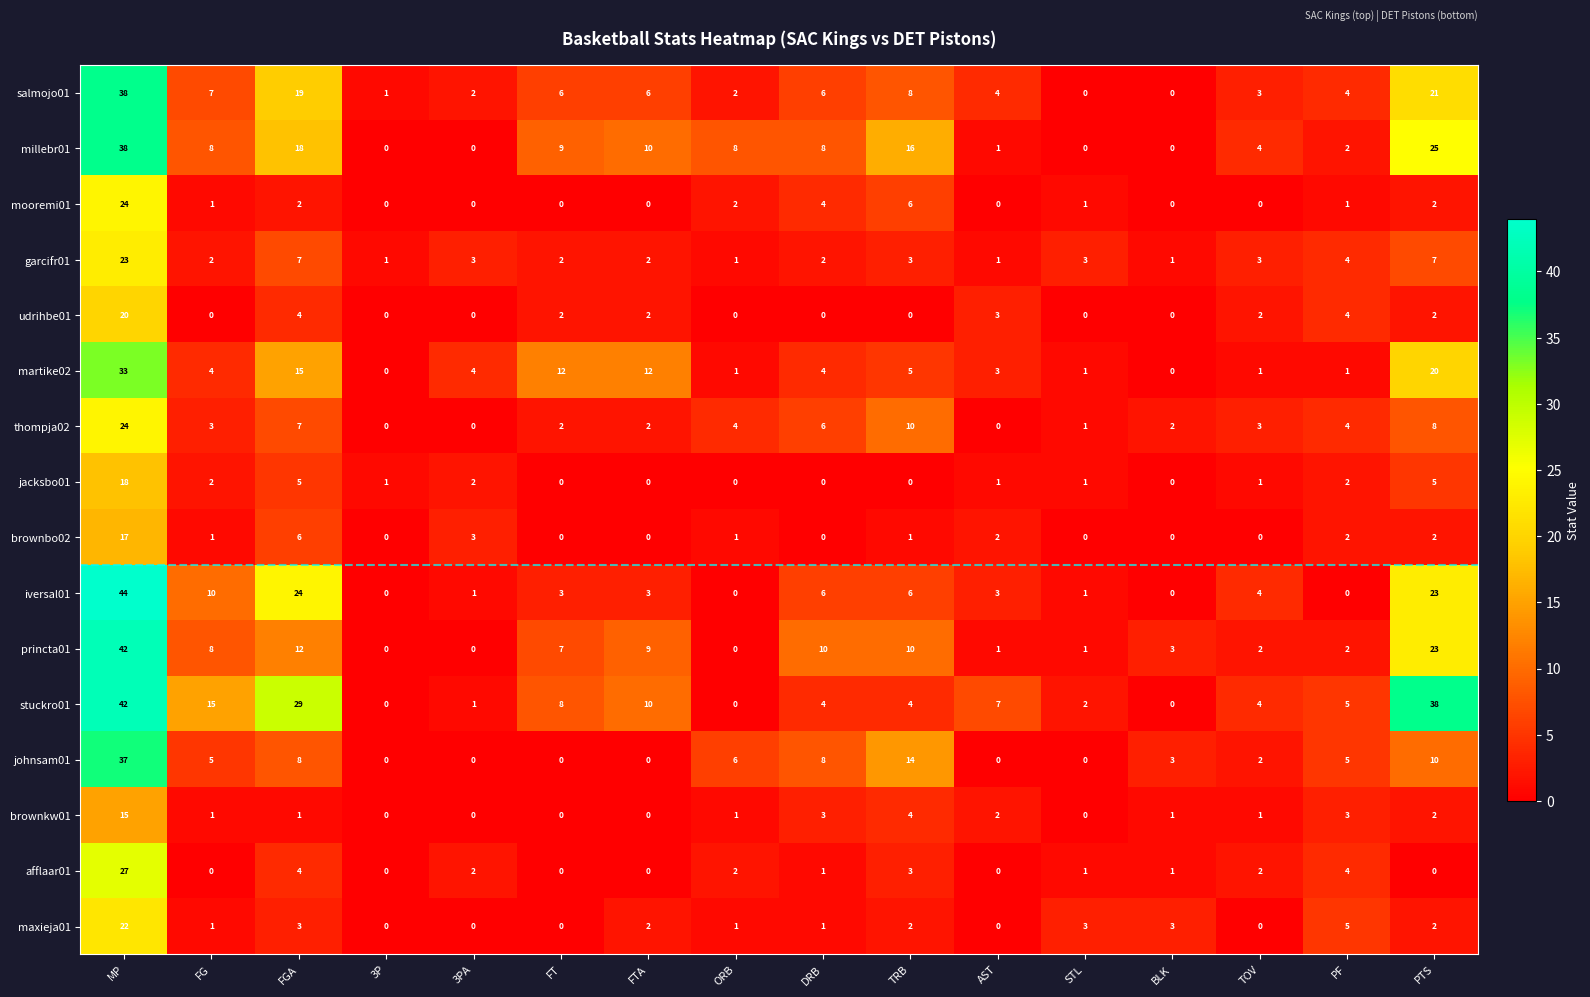

Read the stuckro01 value at FGA, to the nearest 5.

30